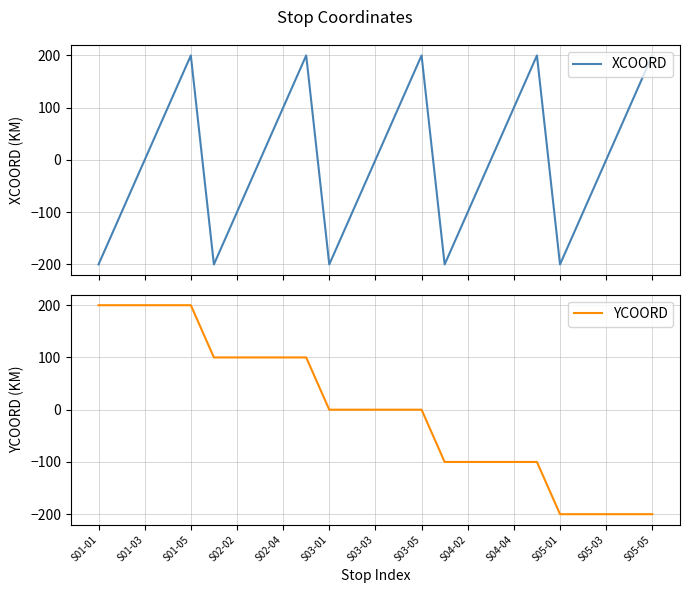

What is the difference between the maximum and minimum values in the YCOORD series?

400